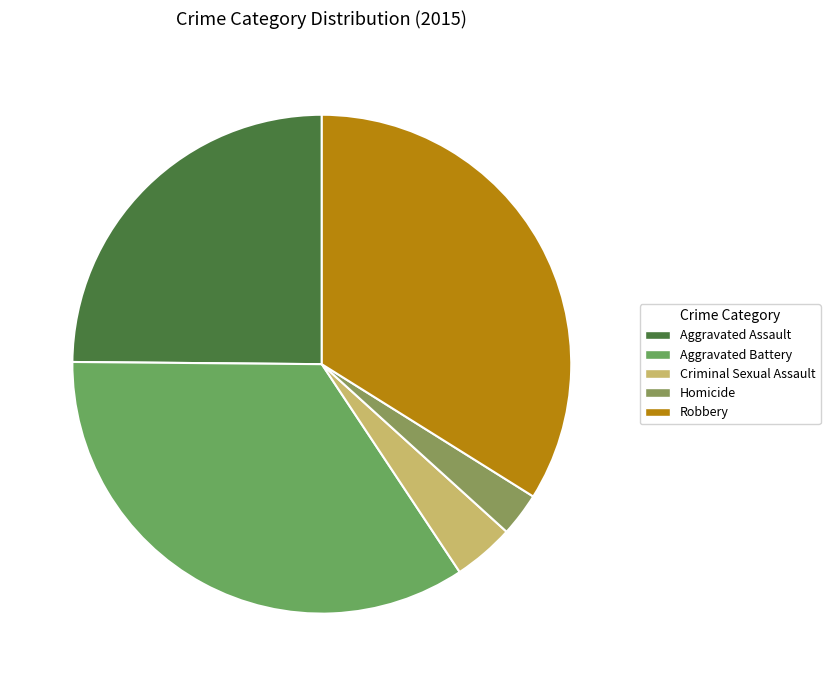

To the nearest percent, what is the difference between the largest and smallest slice percentages?

32%